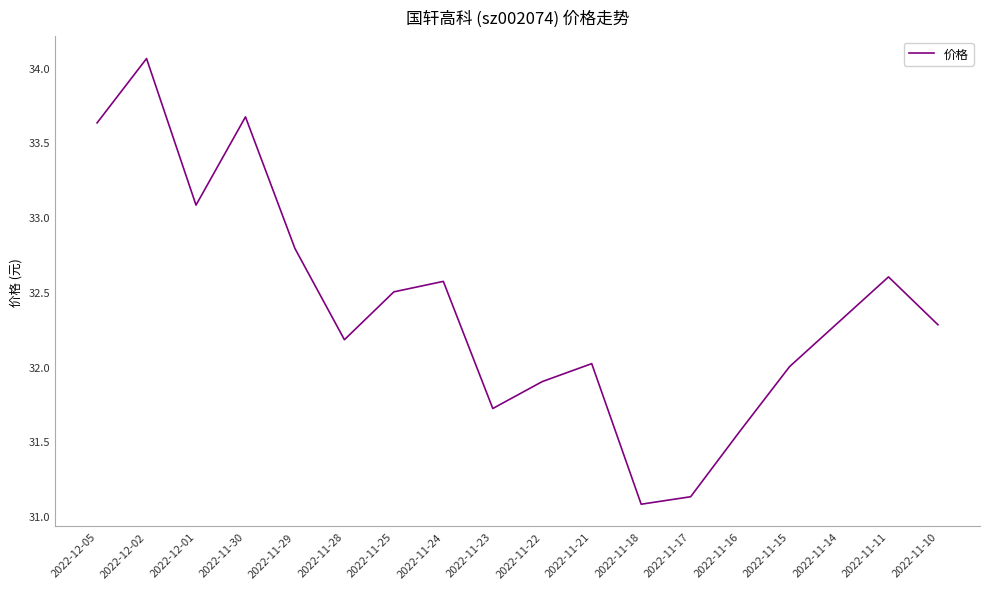

How many lines are shown in the chart?

1